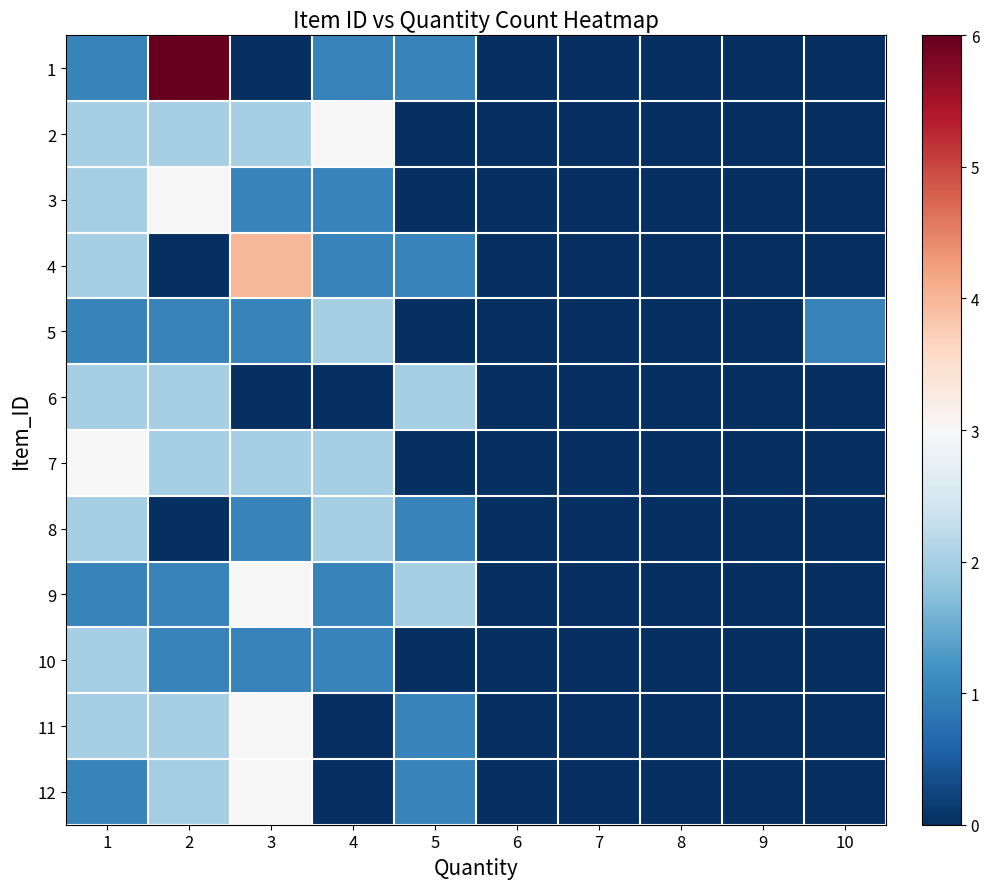

Which label corresponds to the smallest value in the chart?

3